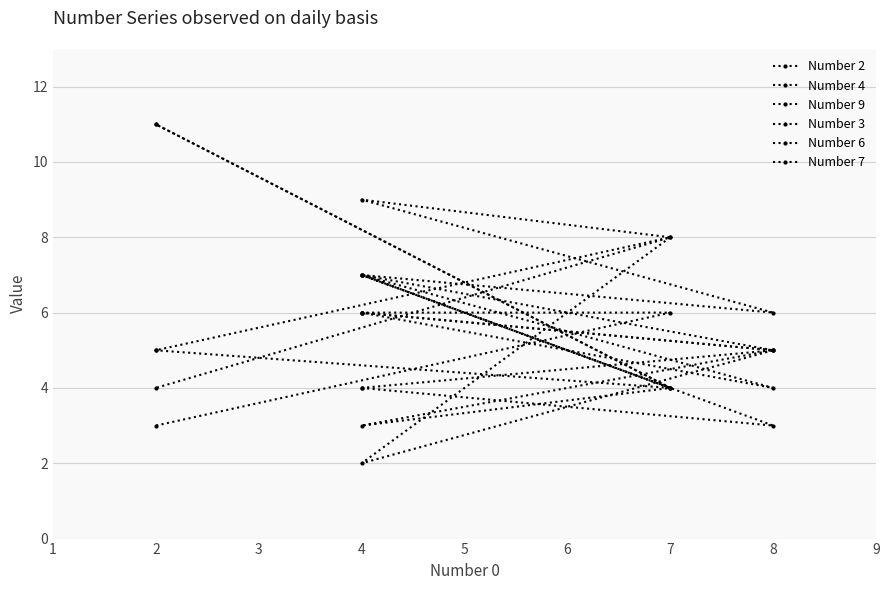

Which series has the largest range (max minus min)?

Number 4